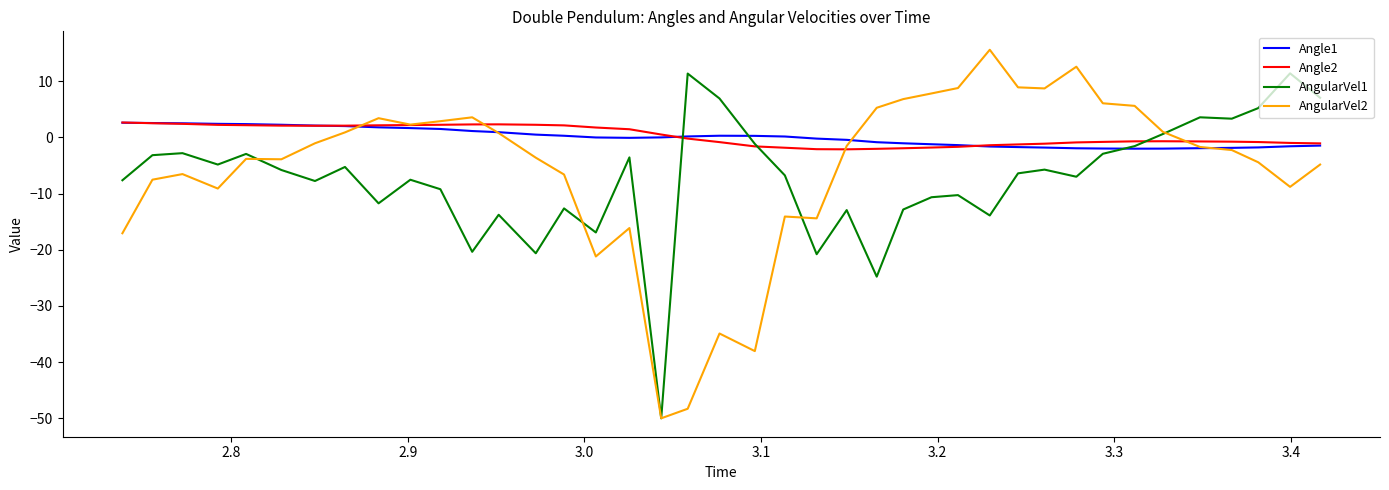

What is the highest value of the AngularVel2 series?

15.6